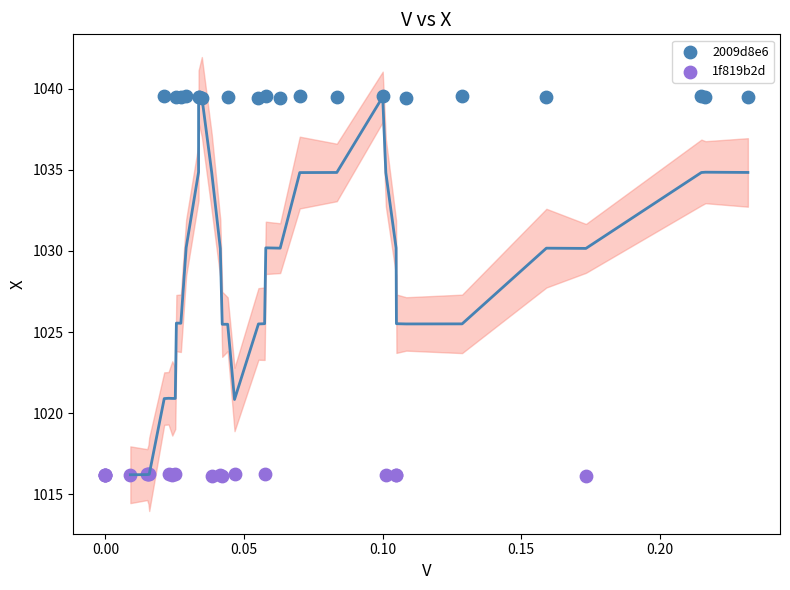

Which series reaches the maximum Y coordinate?

2009d8e6